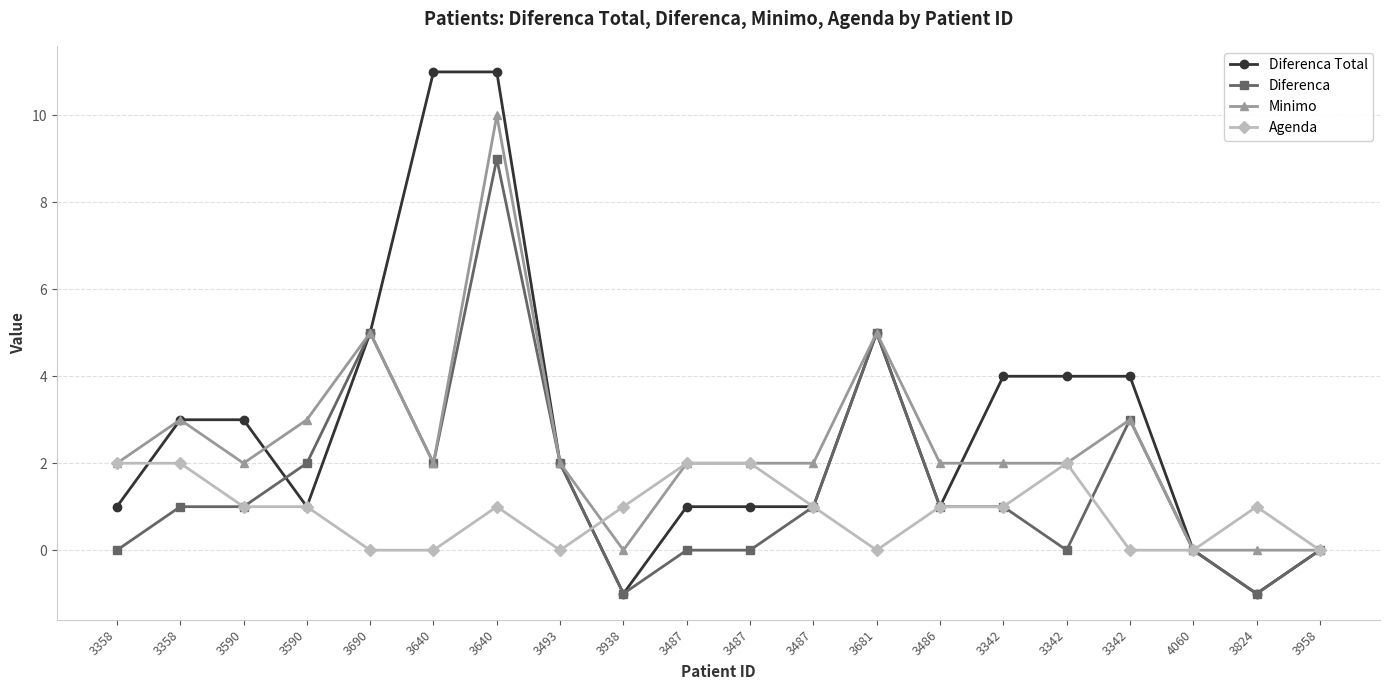

How many times do Diferenca and Agenda cross each other?

2